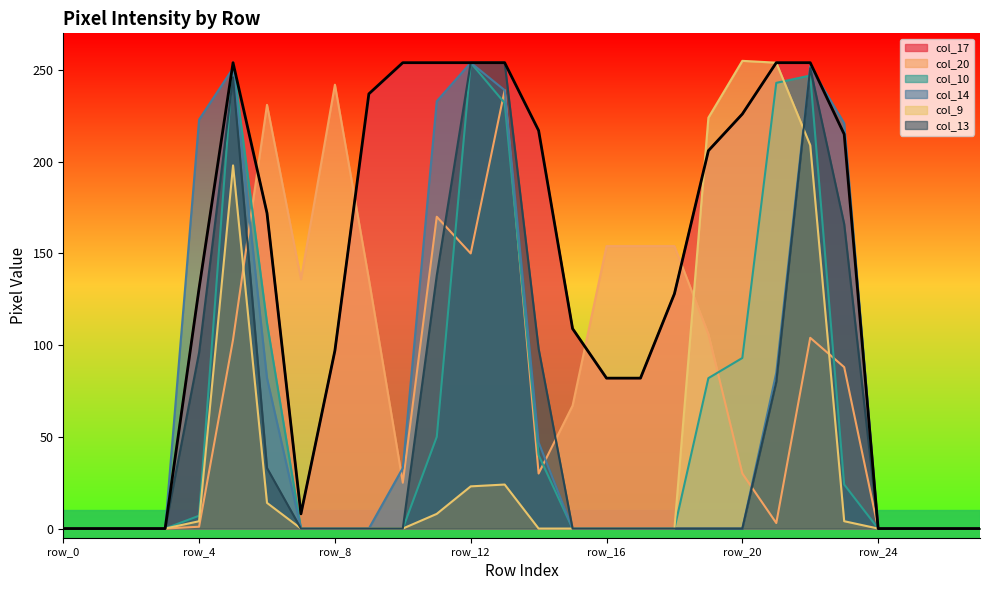

Which series has the largest total across all categories?

col_17